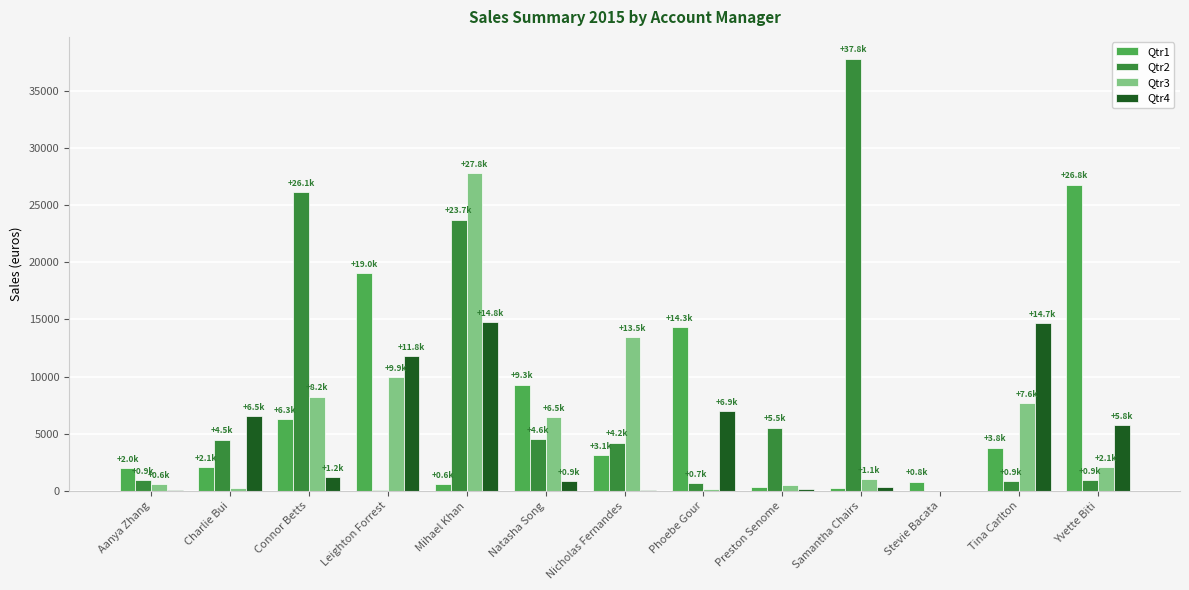

The value of Qtr2 at Nicholas Fernandes is 1874.6. True or false?

False